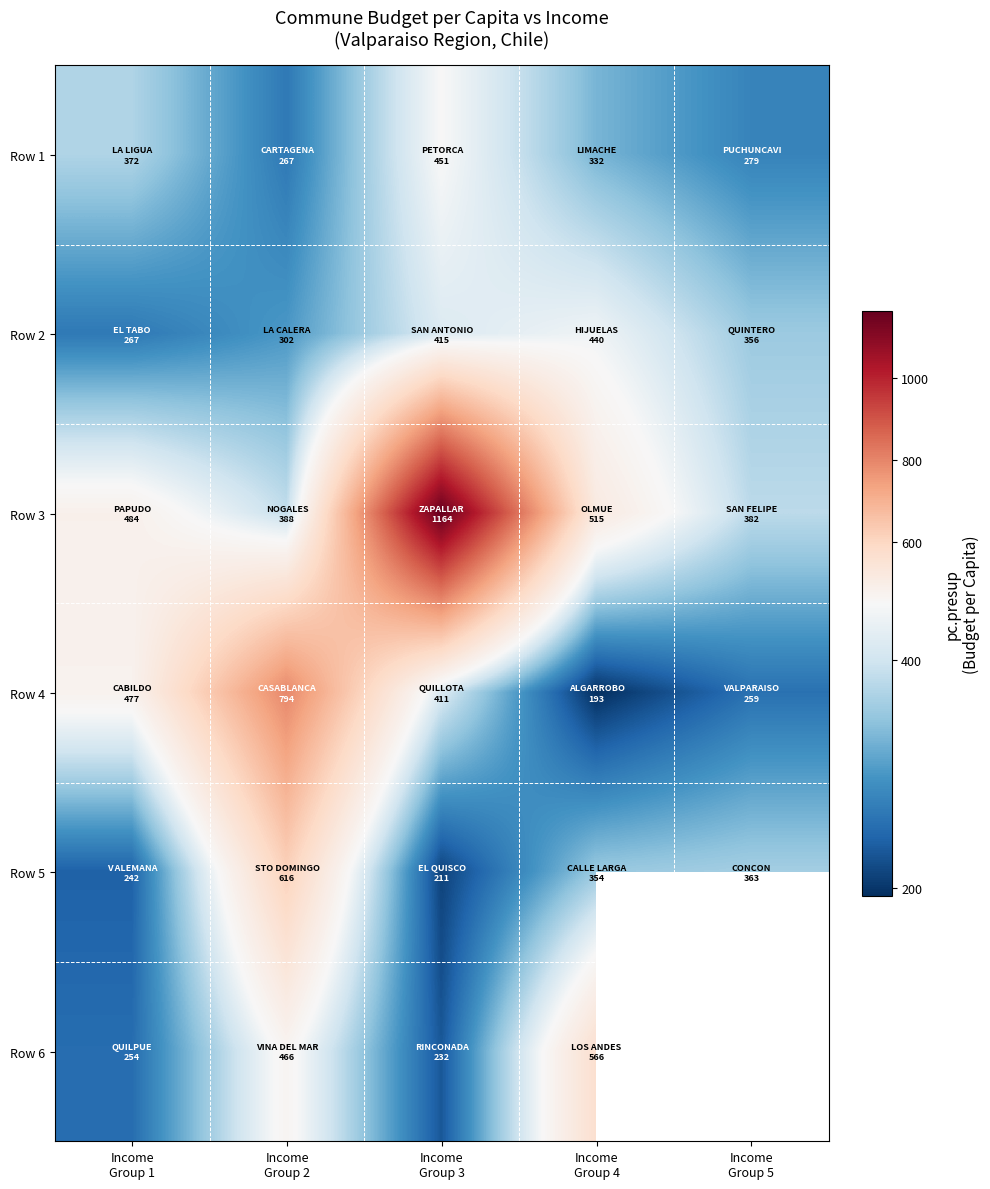

What is the minimum value shown in the chart?

193.1